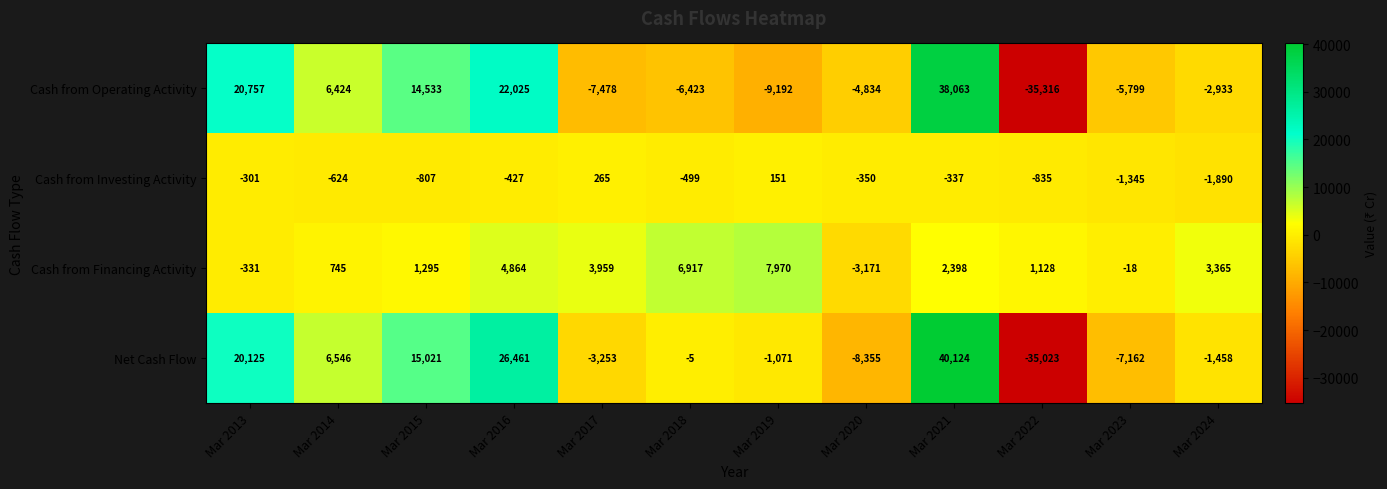

Which label corresponds to the largest value in the chart?

Mar 2021